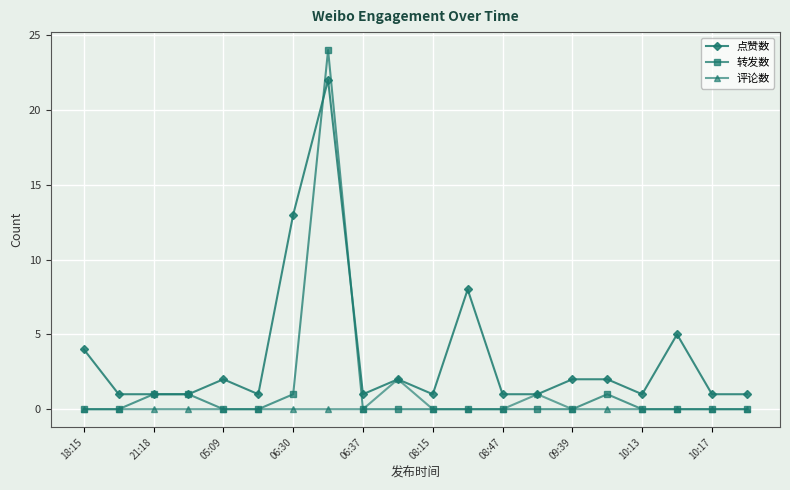

True or false: 评论数 has more than 1 points higher than both neighbors.

True